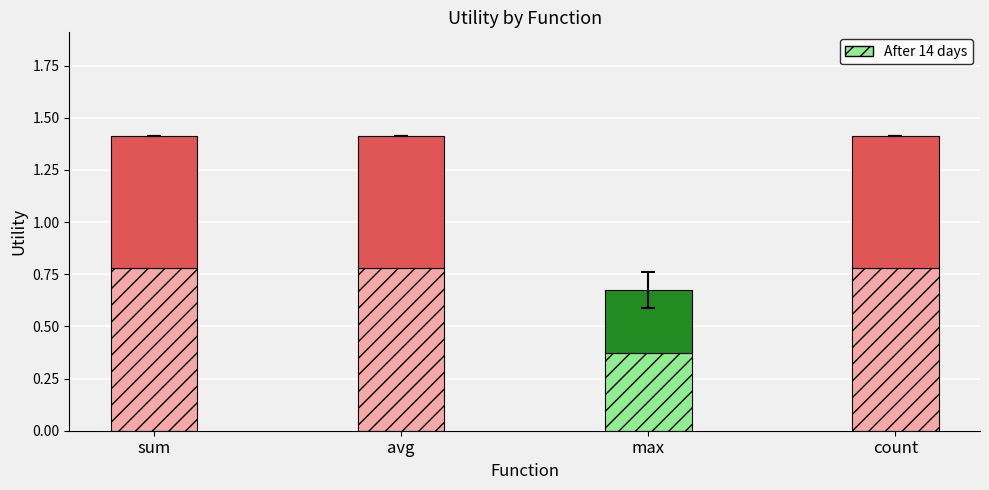

Between 7 and 4, which is larger?

7